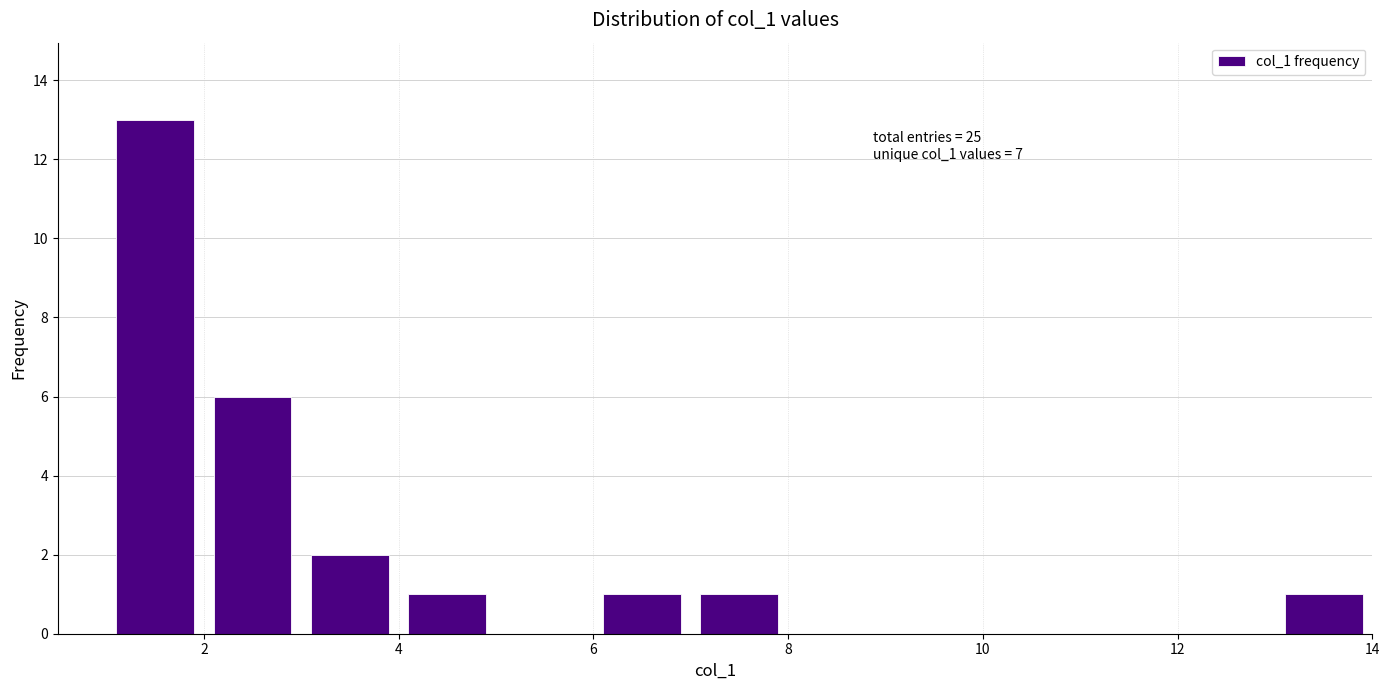

Over which range of the x-axis is the bar tallest?

1 to 2